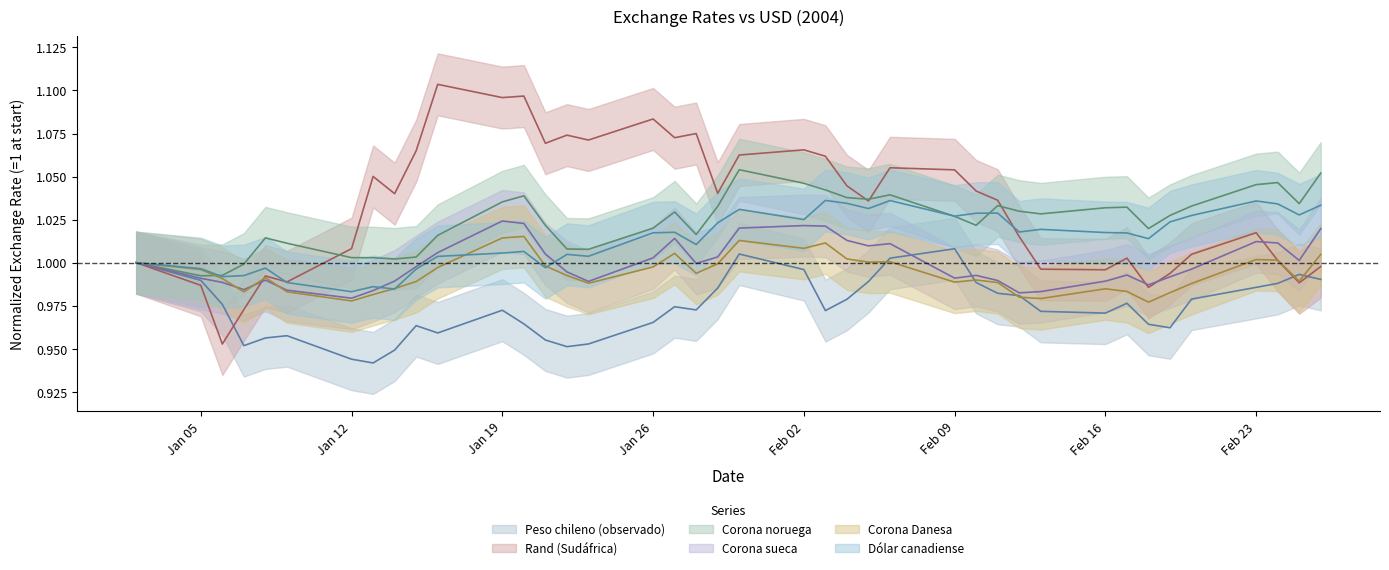

What is the maximum value for Corona sueca?

1.0